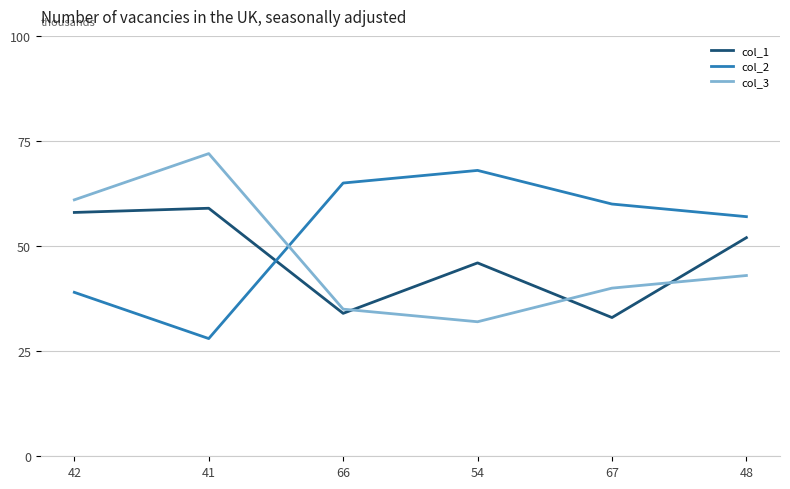

How many interior local valleys does the col_1 series have?

2